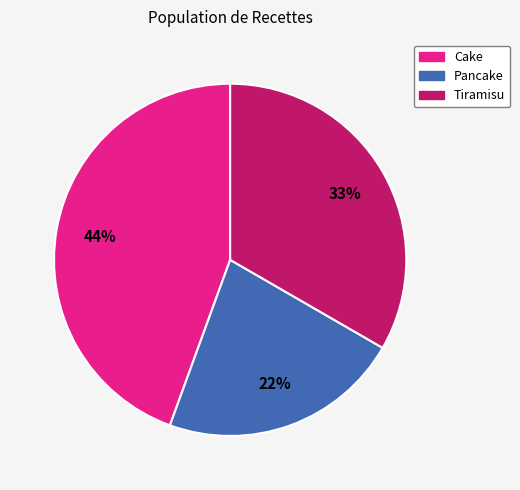

Between Tiramisu and Cake, which is larger?

Cake